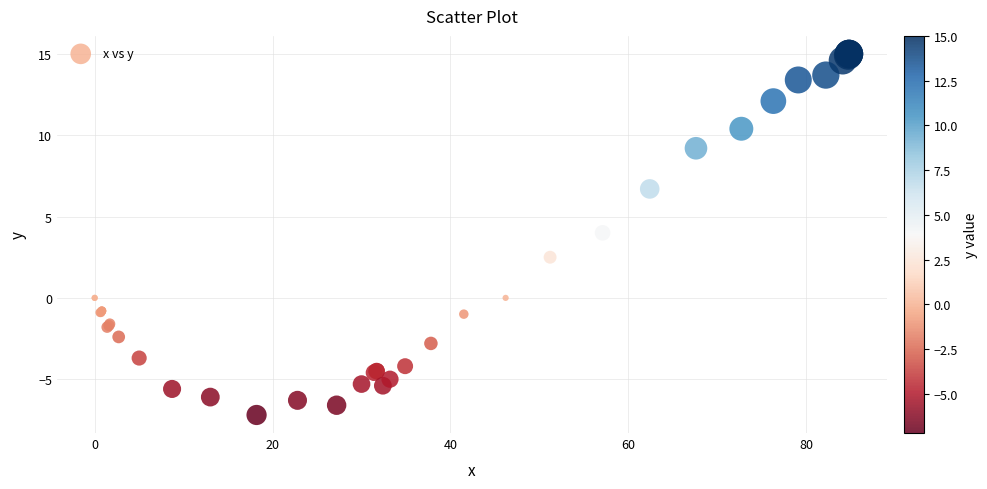

What Y value in the scatter plot is closest to 3?

2.5